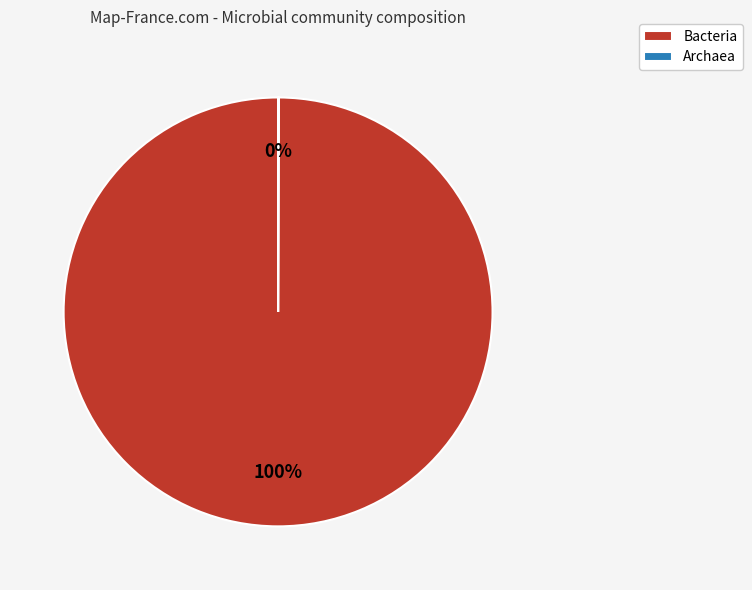

Which category accounts for the majority?

Bacteria